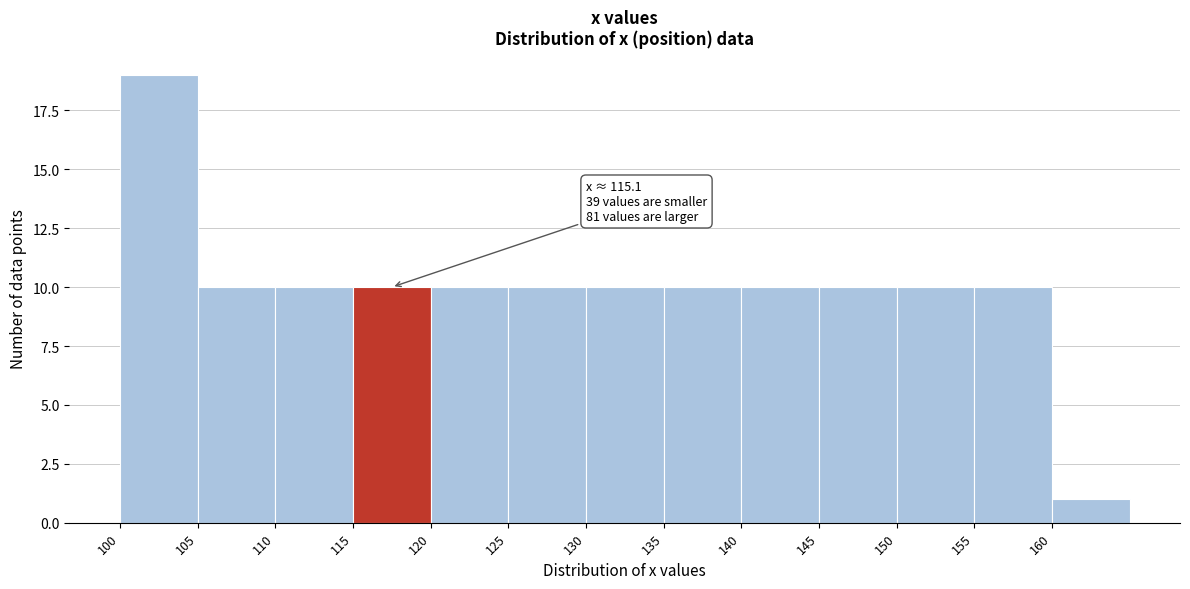

Which range on the x-axis has the tallest bar?

100 to 105